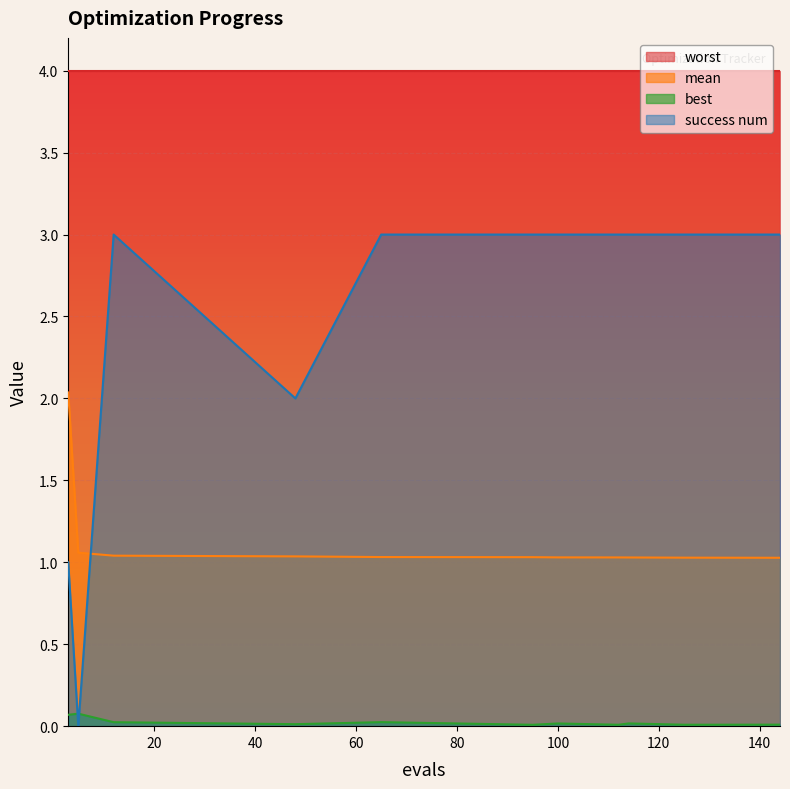

Which series has the largest range (max minus min)?

success num